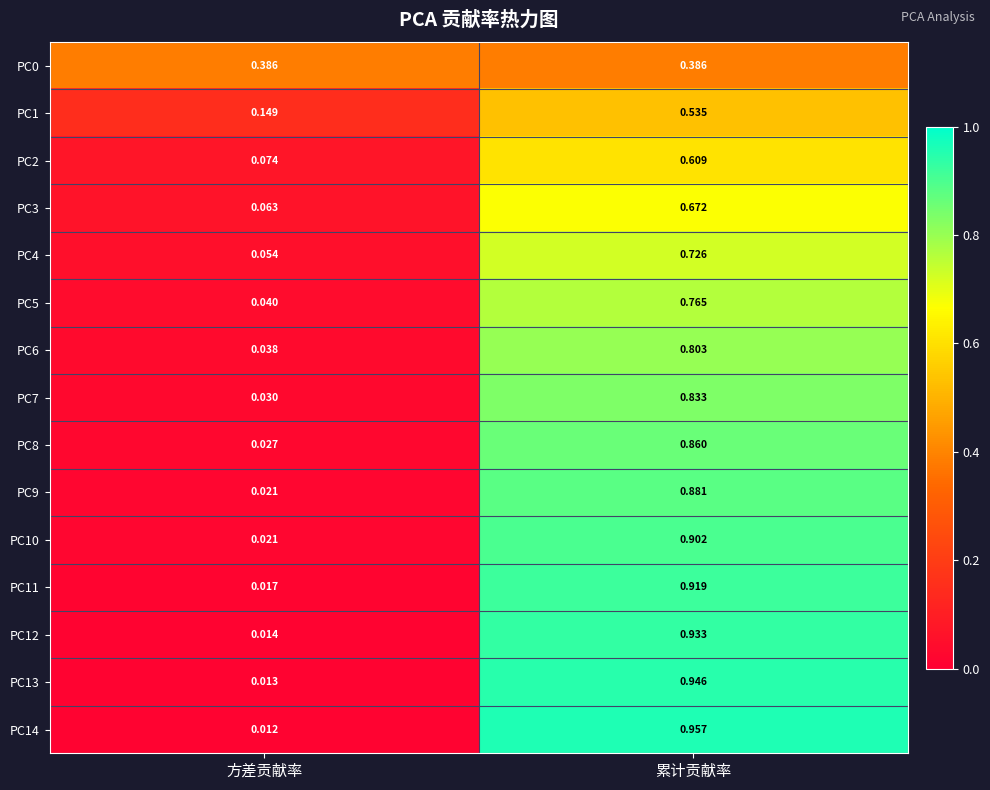

Rank the categories by PC11 value from highest to lowest.

累计贡献率, 方差贡献率